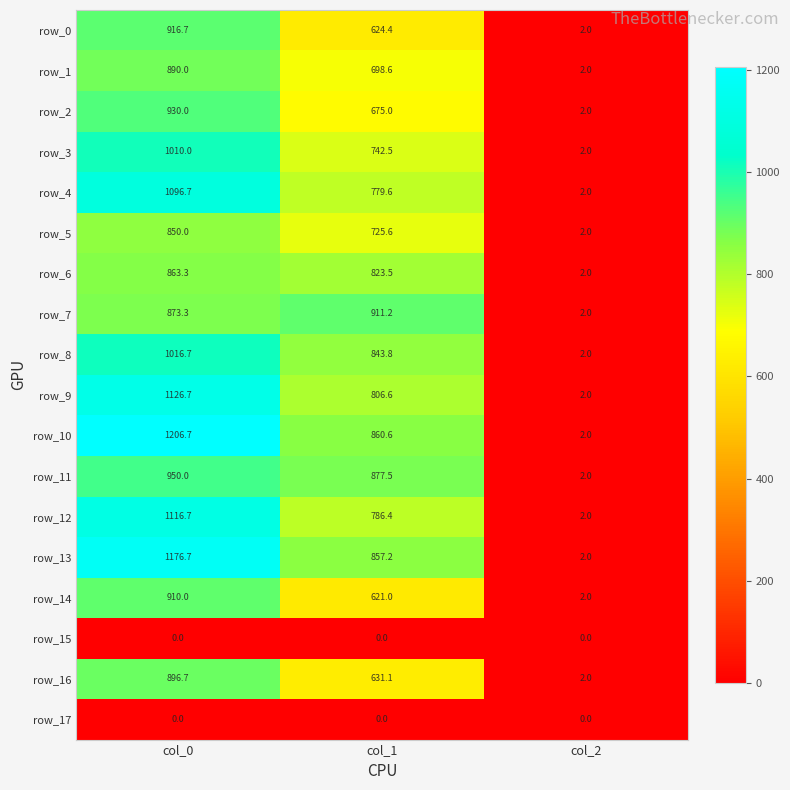

At which label is row_7 closest to 456?

col_0